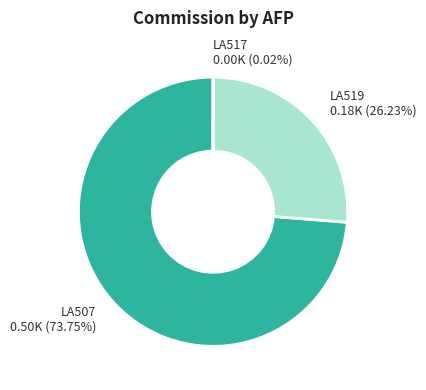

Which slice is the largest?

LA507